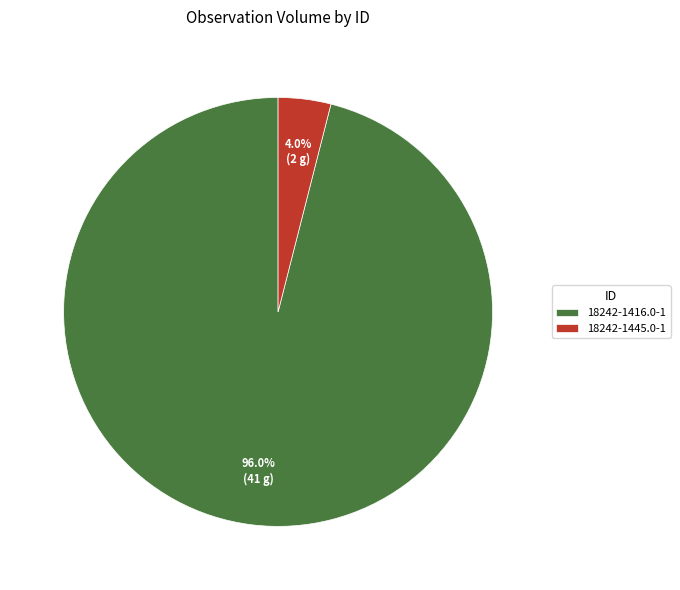

Which category has the smallest portion of the pie?

18242-1445.0-1